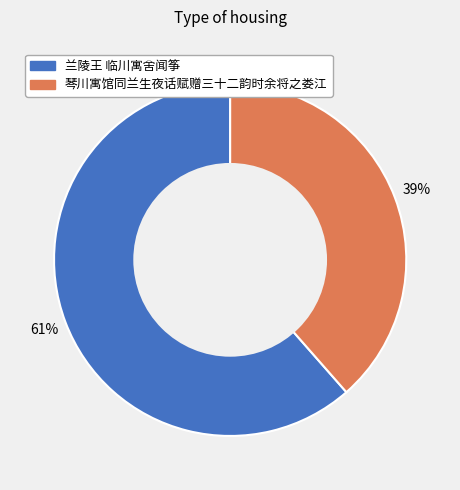

Approximately how many times larger is the value at 兰陵王 临川寓舍闻筝 compared to 琴川寓馆同兰生夜话赋赠三十二韵时余将之娄江?

1.6